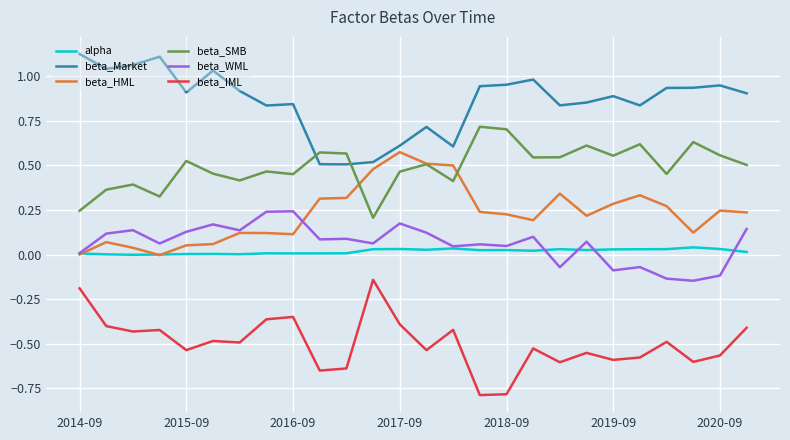

Which series has the largest total across all categories?

beta_Market